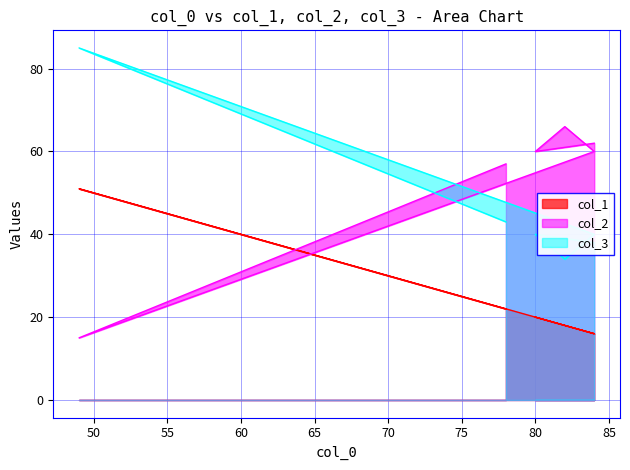

What is the lowest value of the col_3 series?

34